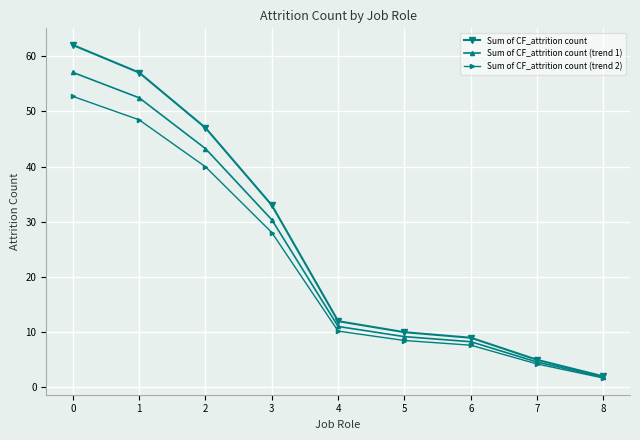

True or false: Sum of CF_attrition count has a value of 17.5 at 0.

False